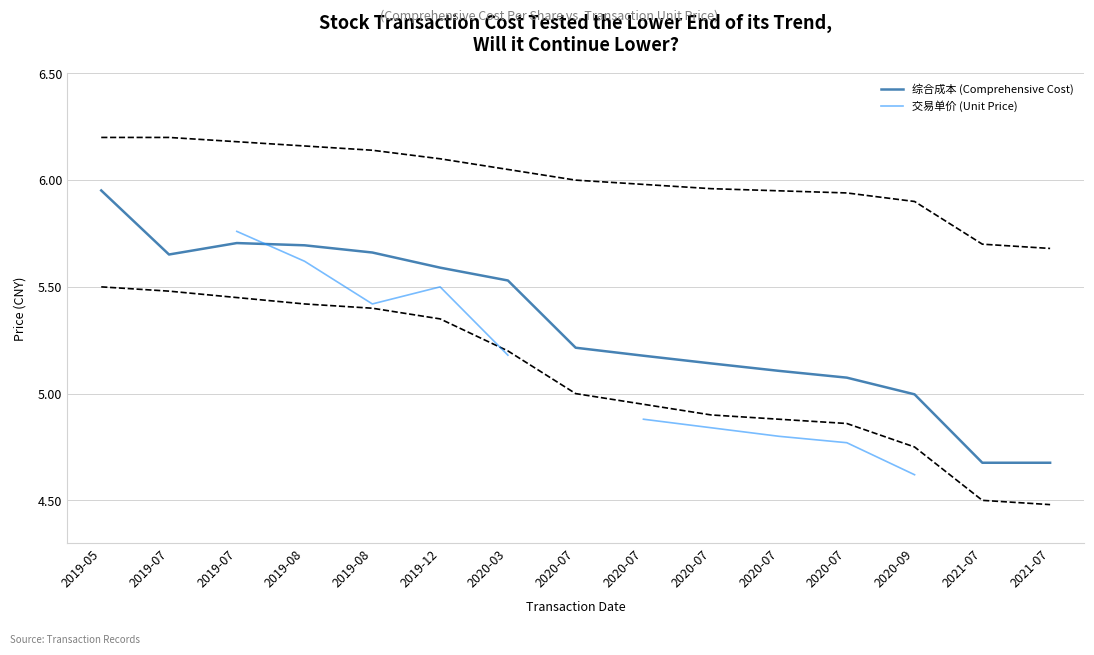

Between 2020-07 and 2020-07, which series saw the biggest shift?

综合成本 (Comprehensive Cost)